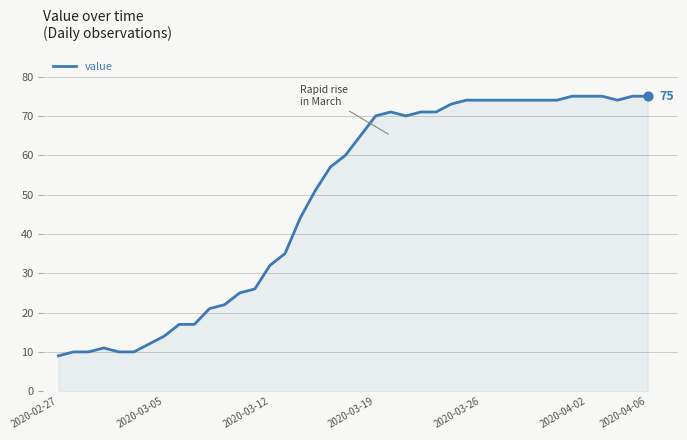

What is the smallest value displayed?

9